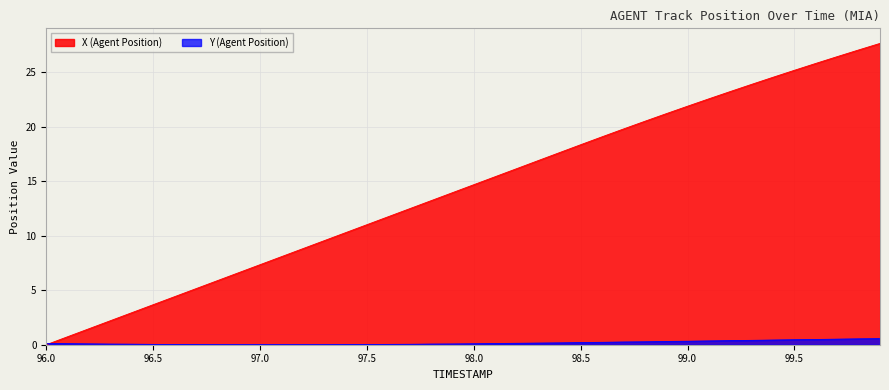

True or false: X (Agent Position) and Y (Agent Position) cross at least once.

True